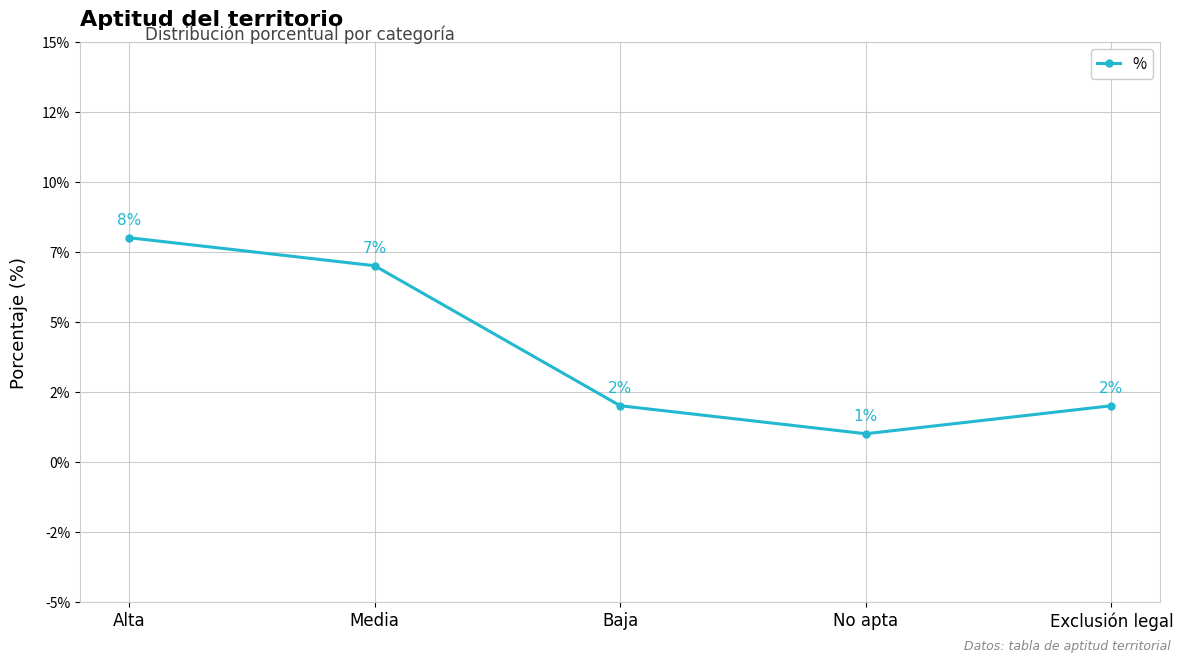

Is this an area chart (filled region under the line)?

No